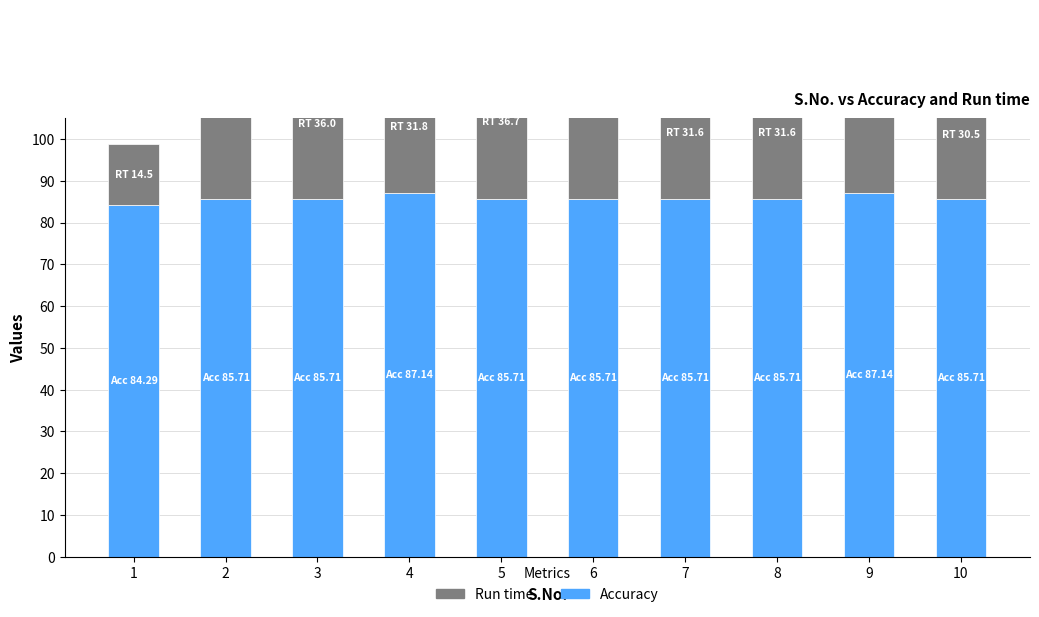

What is the smallest value displayed?

14.5